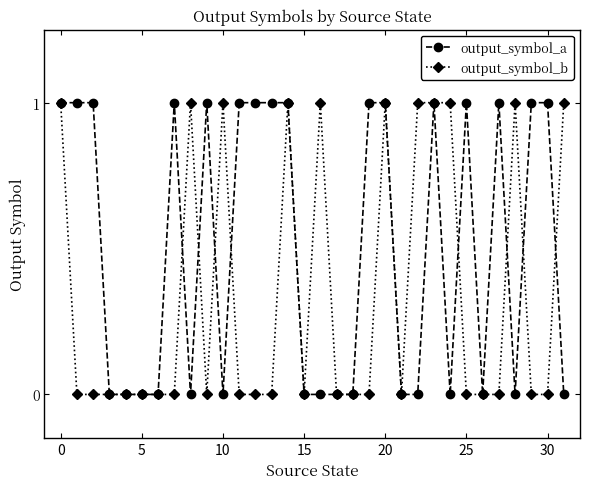

True or false: output_symbol_b has more than 1 interior local peaks.

True